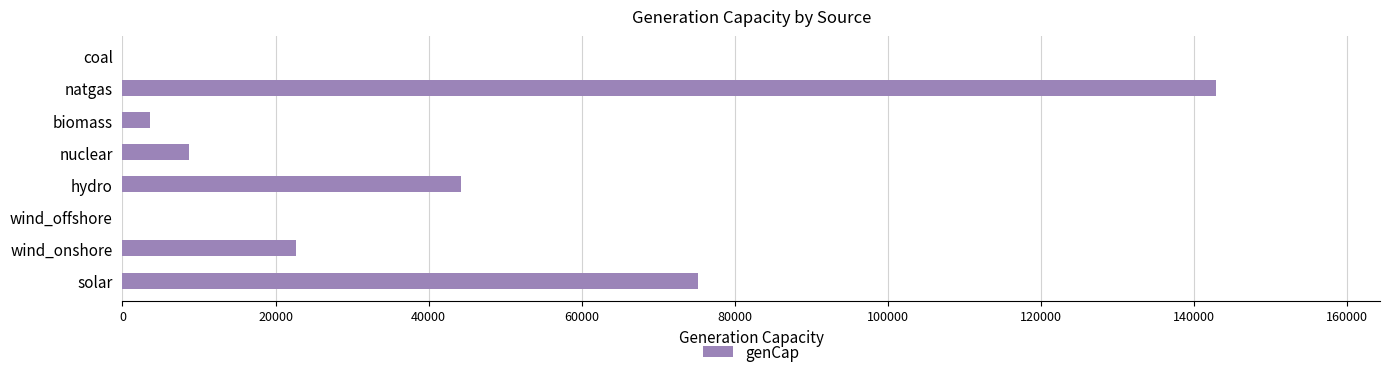

Reading top to bottom, list all the values displayed in this chart.

coal=0.0	natgas=142880.4	biomass=3600.0	nuclear=8640.0	hydro=44211.6	wind_offshore=0.0	wind_onshore=22622.4	solar=75135.6